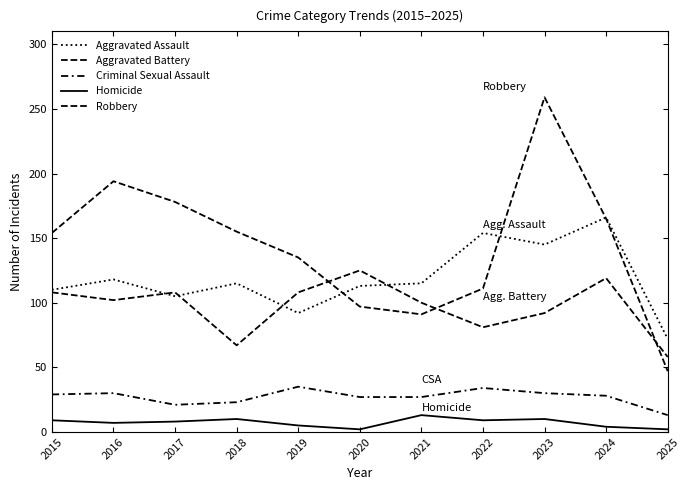

How many lines are shown in the chart?

5